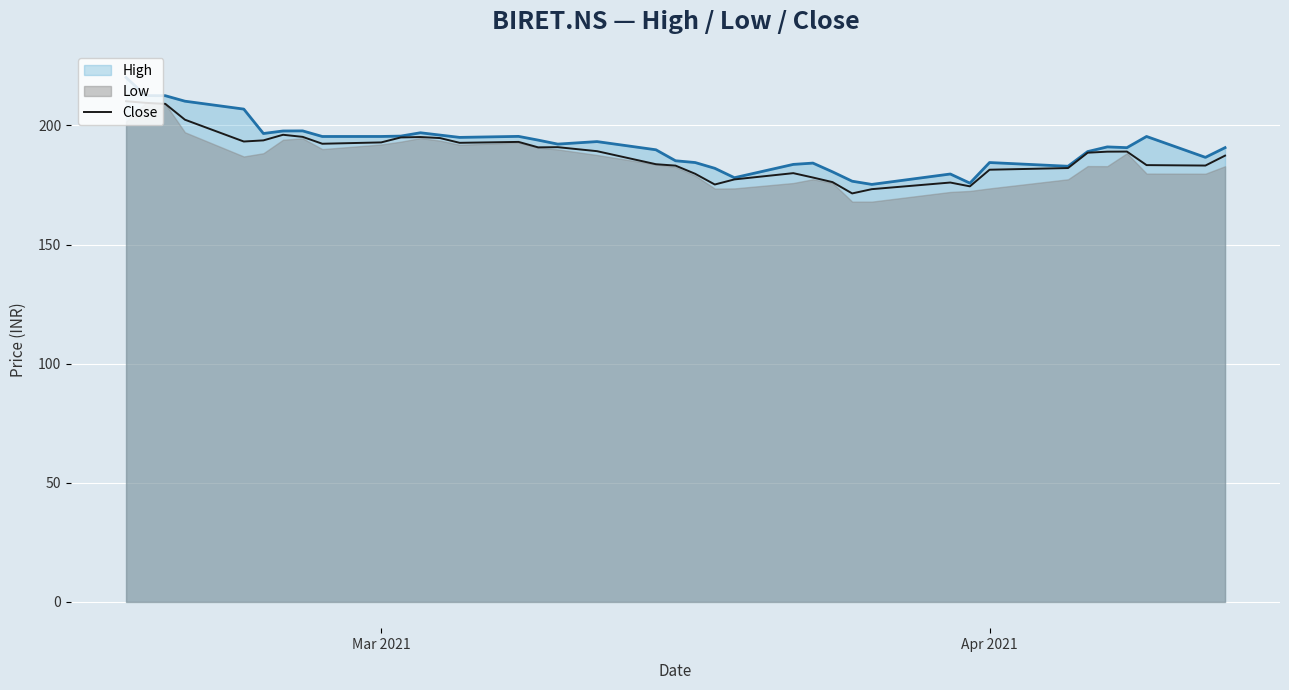

The value of High at Apr 2021 is 48.6. True or false?

False